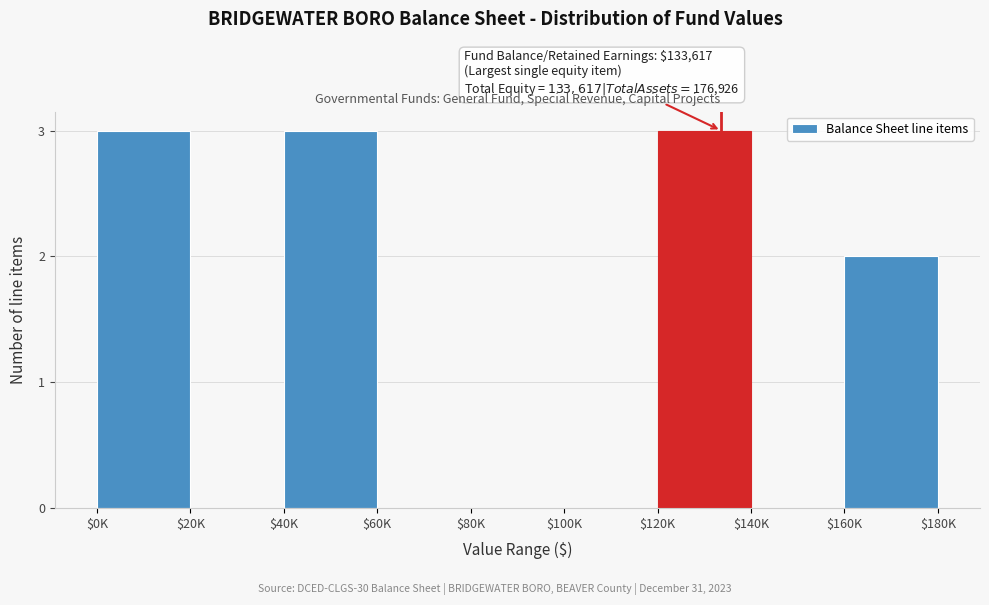

True or false: the data shows 1 at $20K.

False